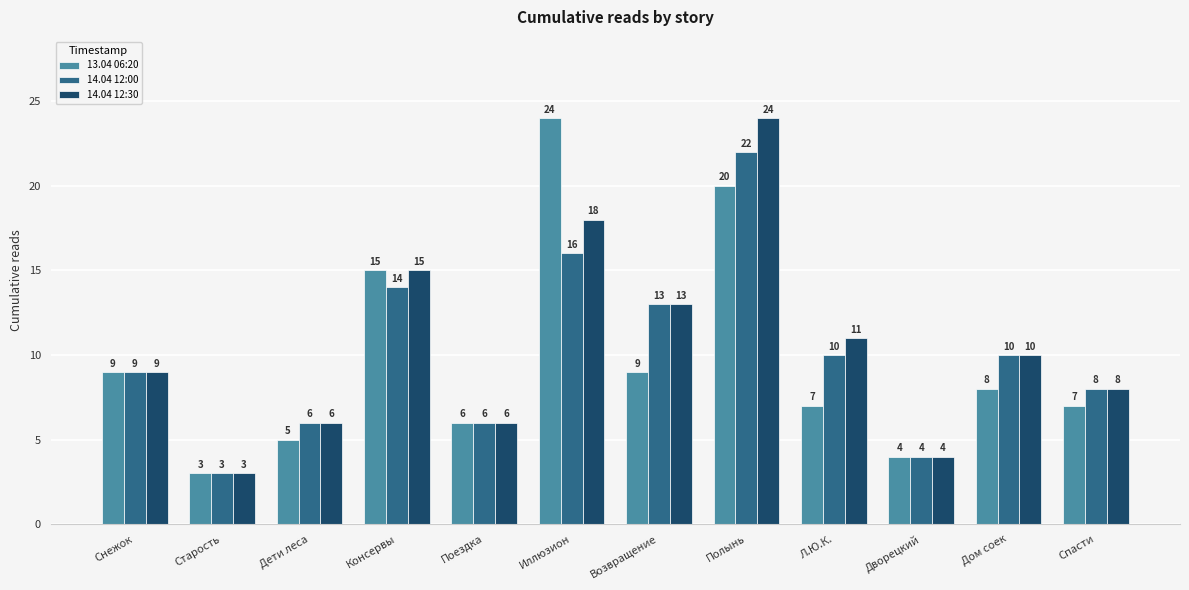

What is the difference between the highest and lowest values at Л.Ю.К.?

4